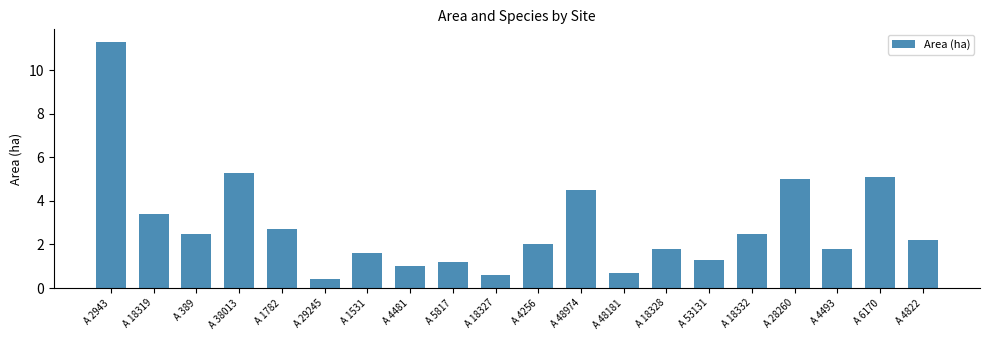

What is the label of the 19th bar from the left?

A 6170